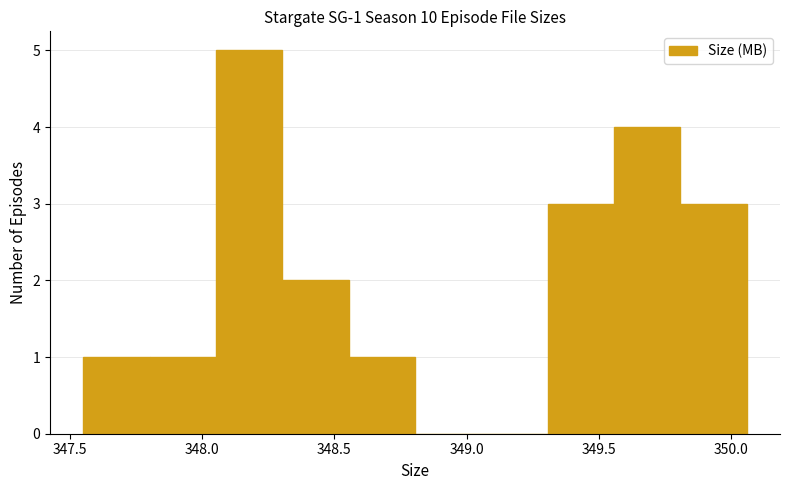

Over which range of the x-axis is the bar tallest?

348.05 to 348.30